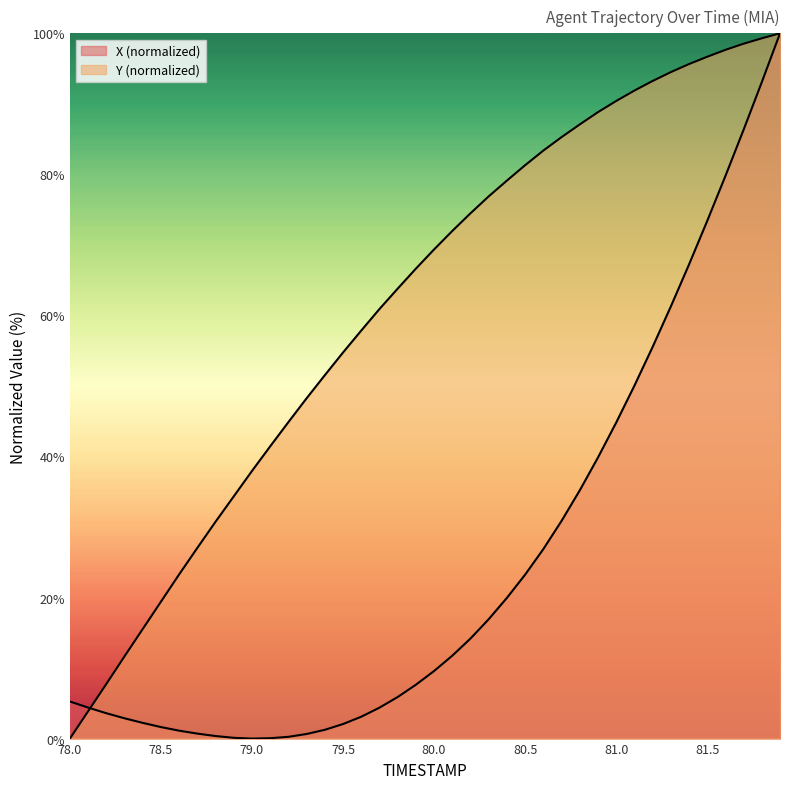

What is the label of the 33rd point from the left?

81.2